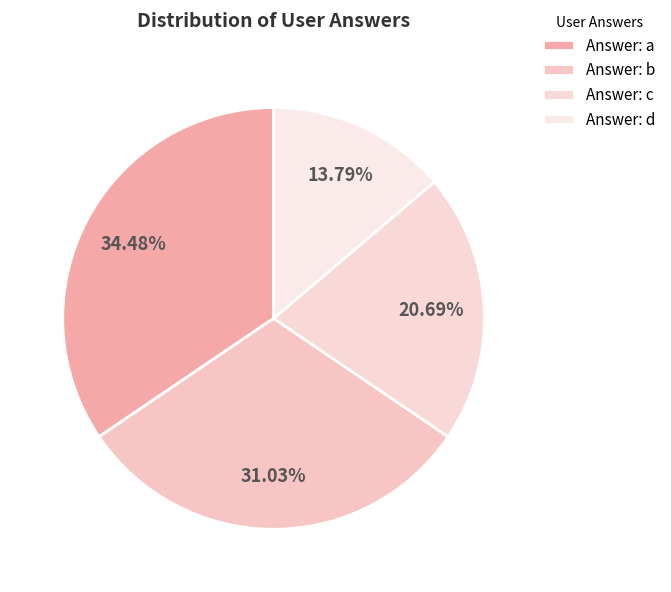

Does any single category account for the majority?

No